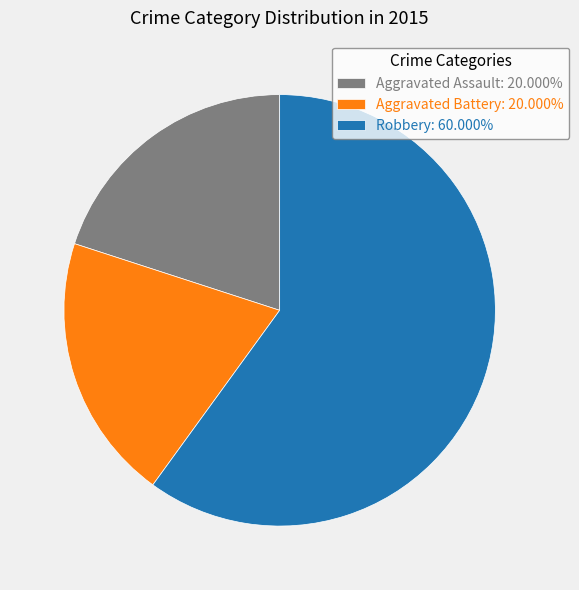

Is the sum of Aggravated Battery: 20.000% and Aggravated Assault: 20.000% greater than half?

No